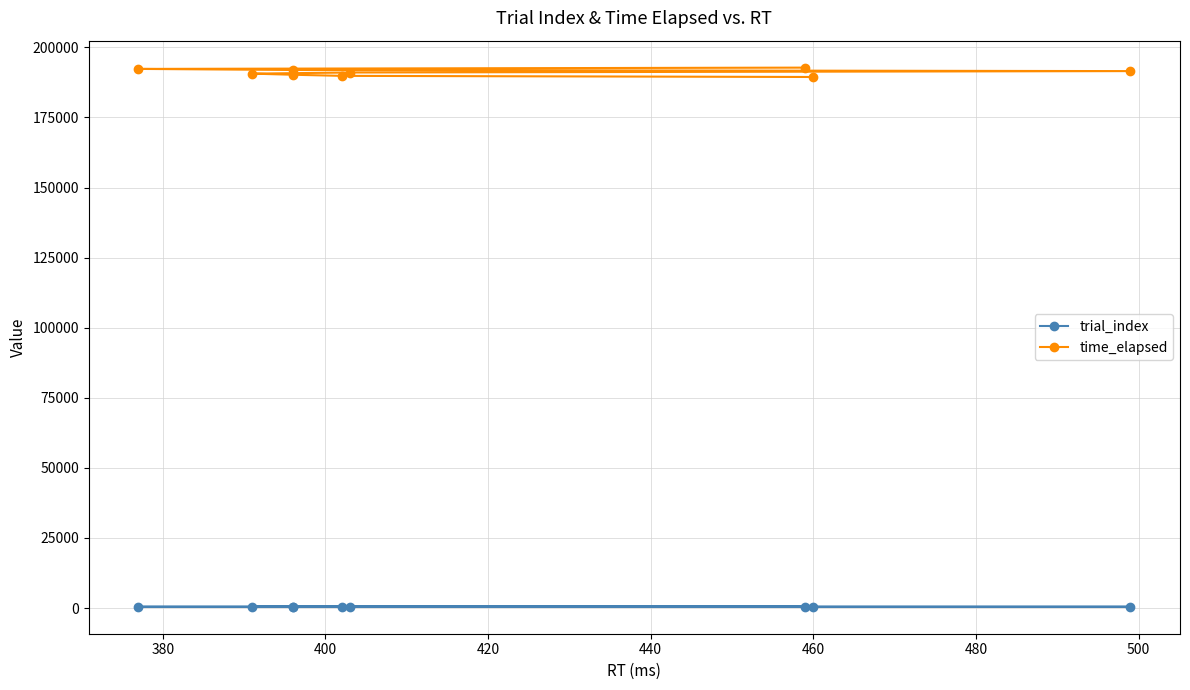

Is the value of trial_index at 420 greater than the value of time_elapsed at 500?

No